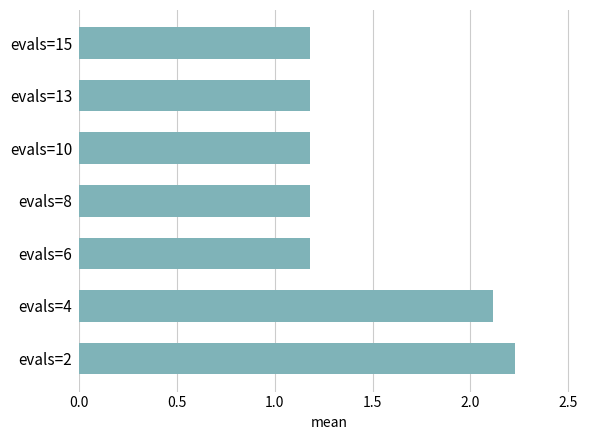

At which category does the chart reach its peak across all series?

evals=2